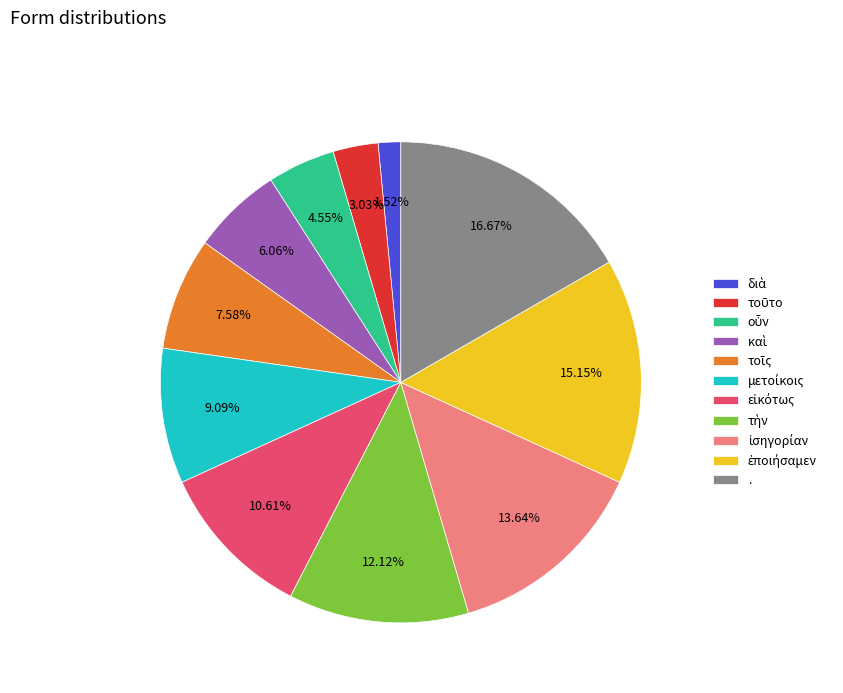

How many segments does this pie chart have?

11